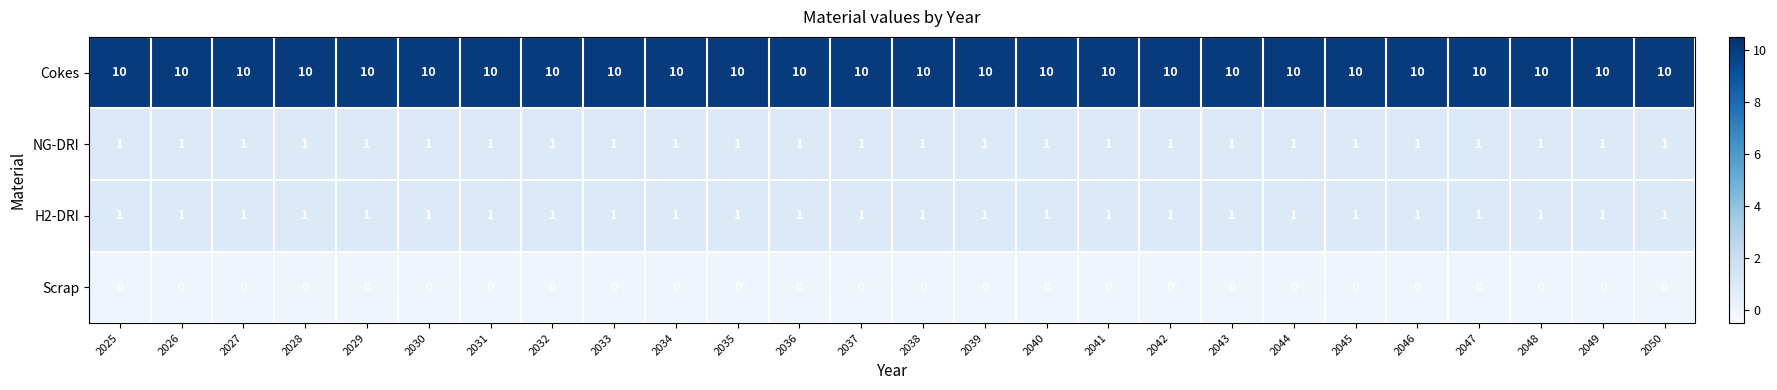

What is the difference between the highest and lowest values at 2033?

10